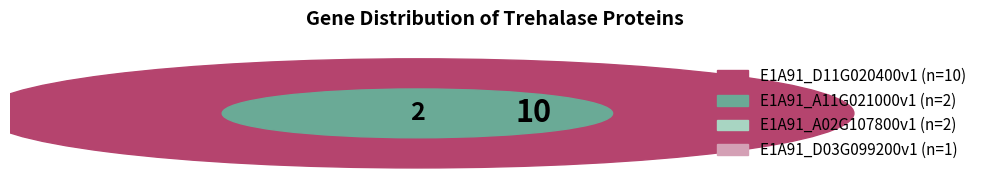

What portion of the pie excludes E1A91_A02G107800v1?

86.7%